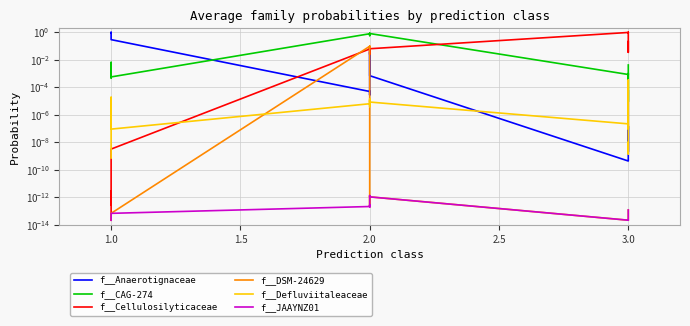

Which series has the largest range (max minus min)?

f__Cellulosilyticaceae